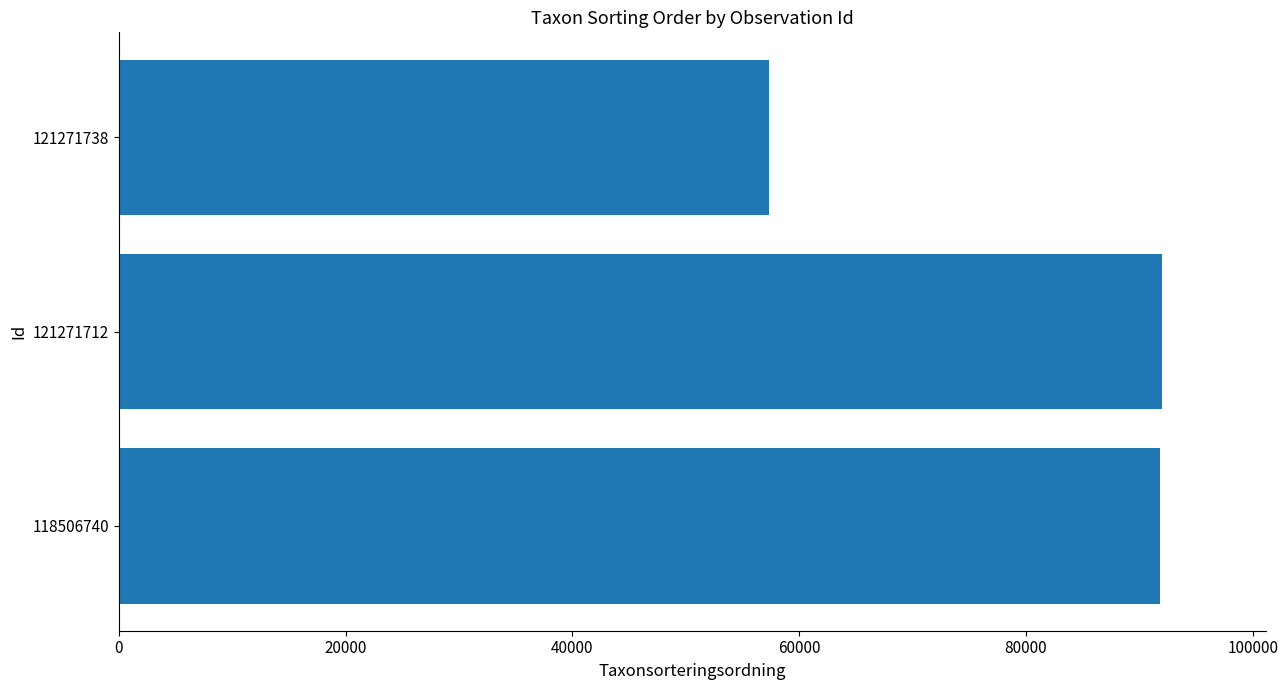

What is the change in value from 121271712 to 121271738?

-34640